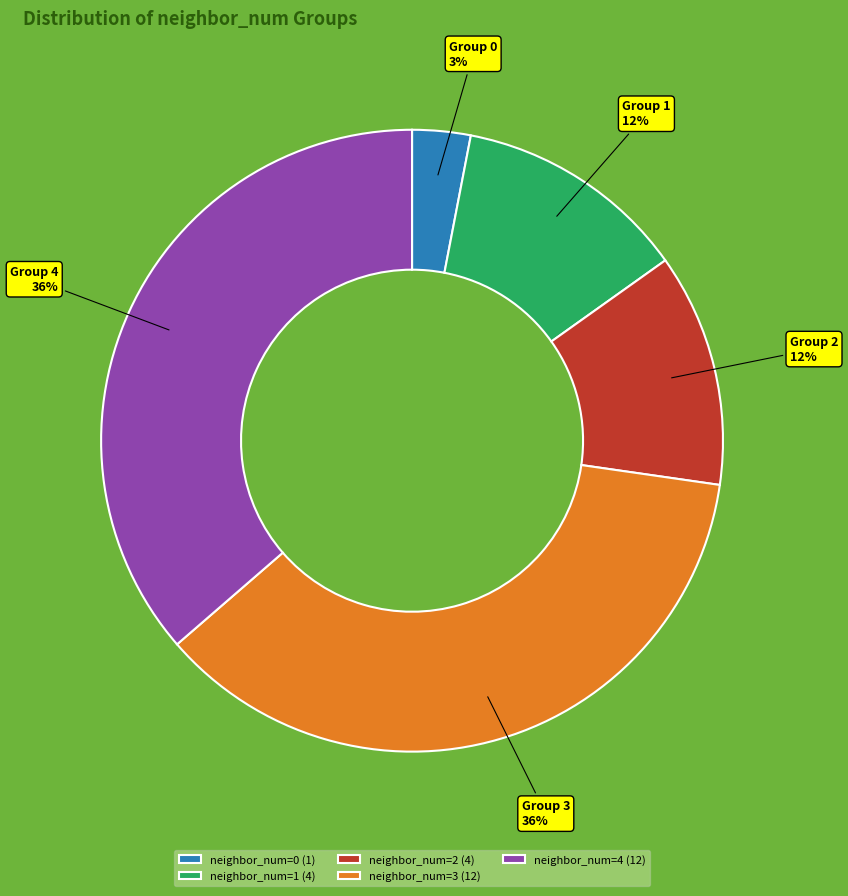

Does neighbor_num=3 account for over 50% of the chart?

No